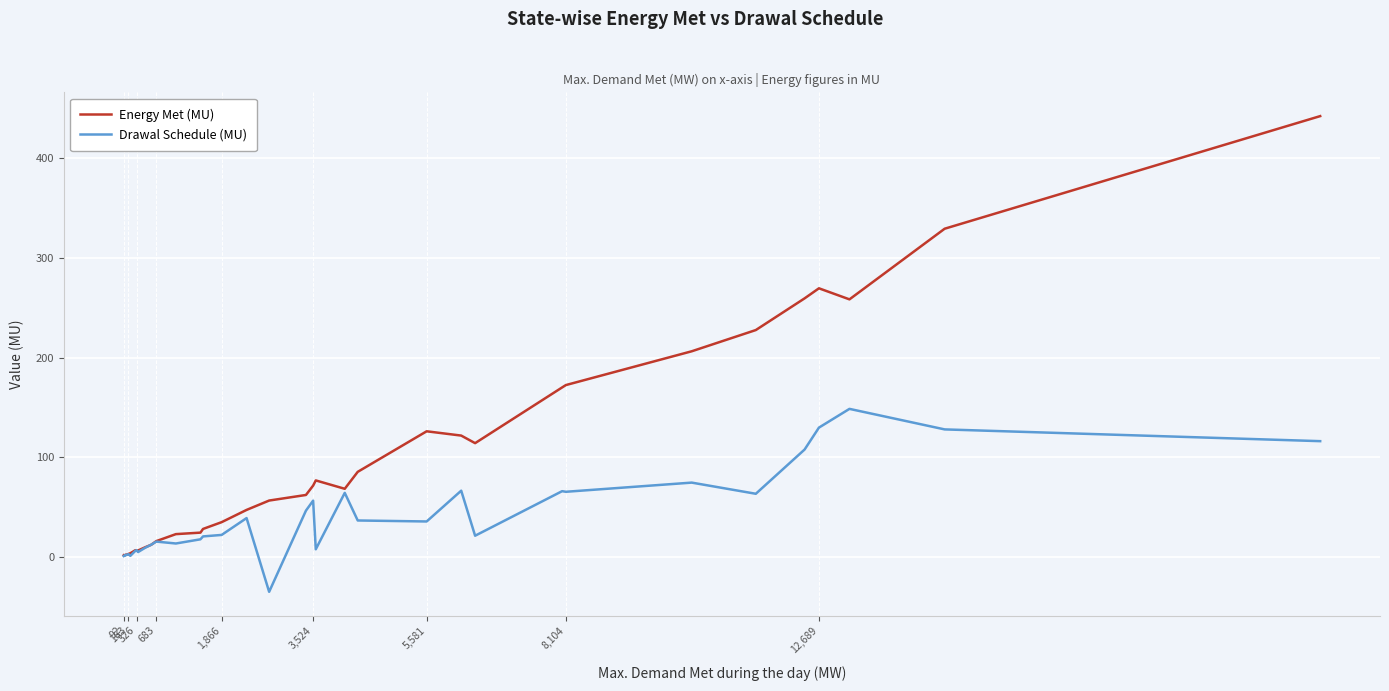

What is the lowest value of the Drawal Schedule (MU) series?

-34.9